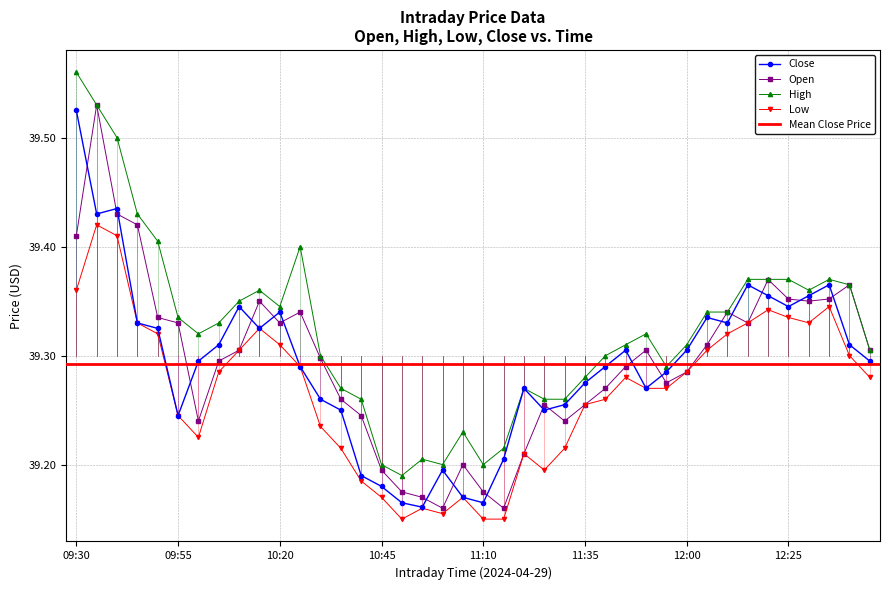

What is the value of the High point at the 37th from the left?

39.4